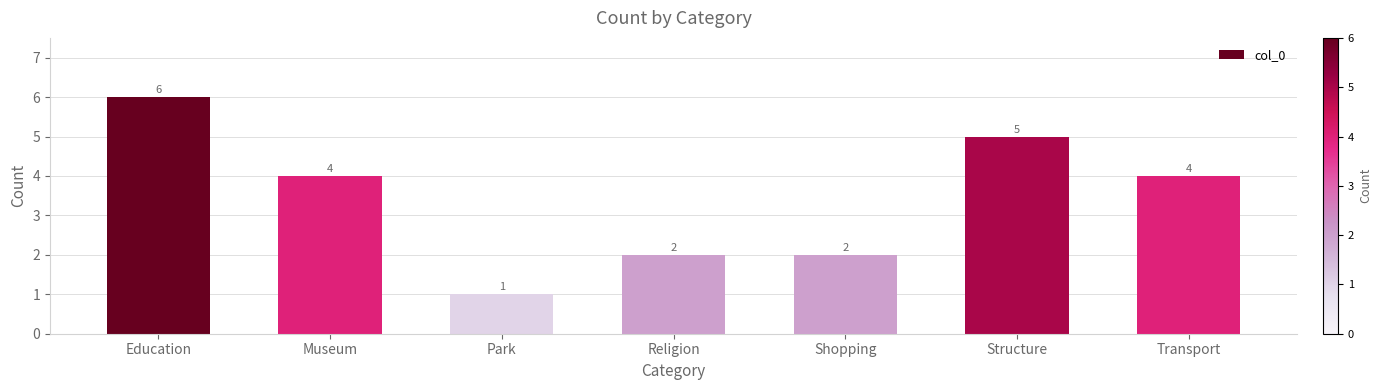

Read the value at Shopping.

2